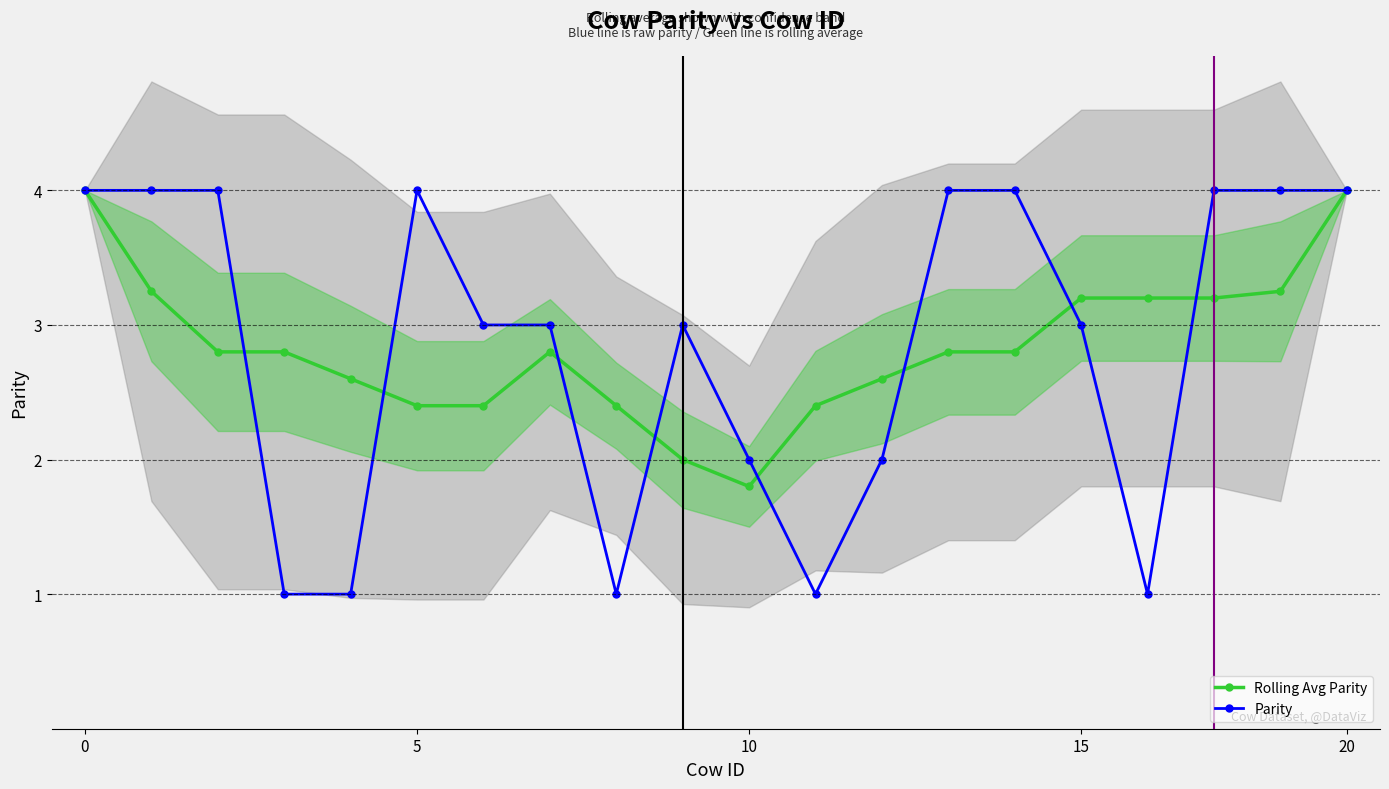

The Rolling Avg Parity series shows 4.0 at 20. True or false?

True